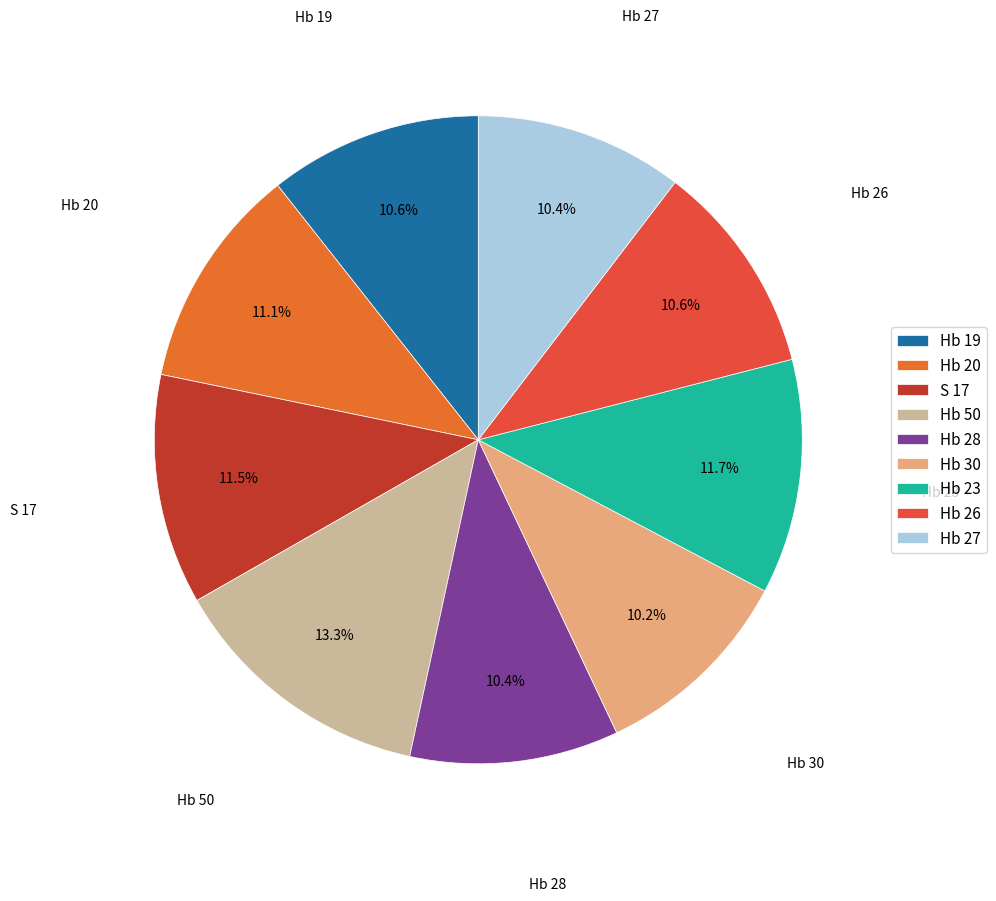

How much of the chart is everything except S 17?

88.5%